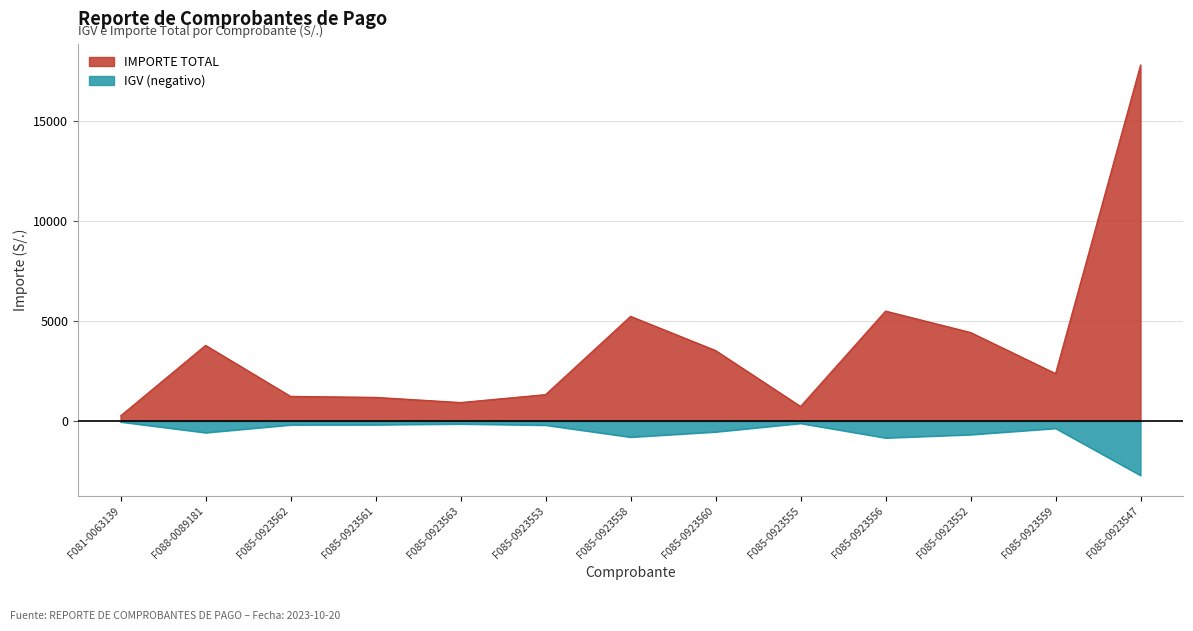

What is the spread (max minus min) of values at F085-0923547?

20503.6